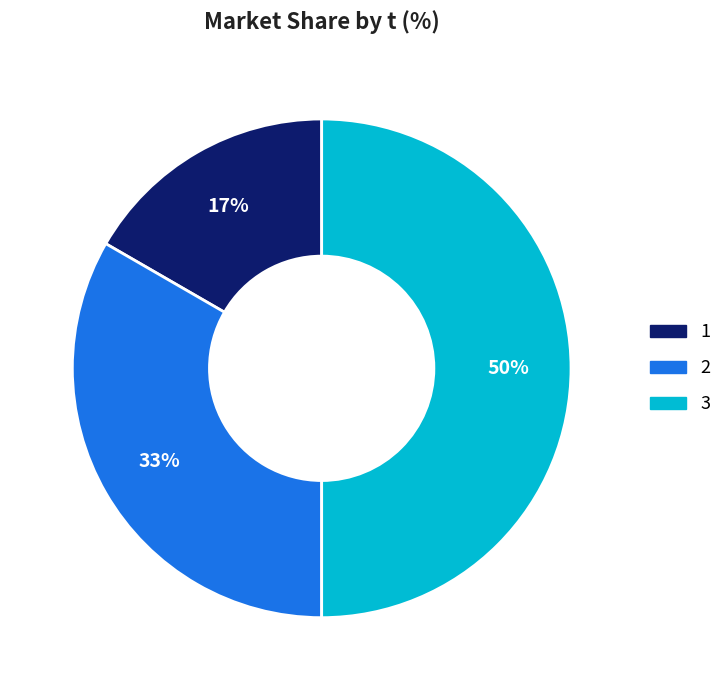

Rank the categories by value from lowest to highest.

1, 2, 3